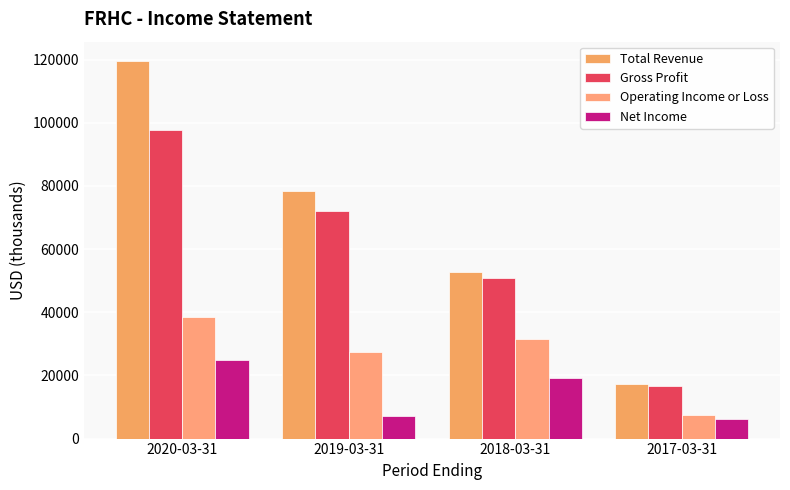

Is it true that Operating Income or Loss equals 56559 at 2020-03-31?

False